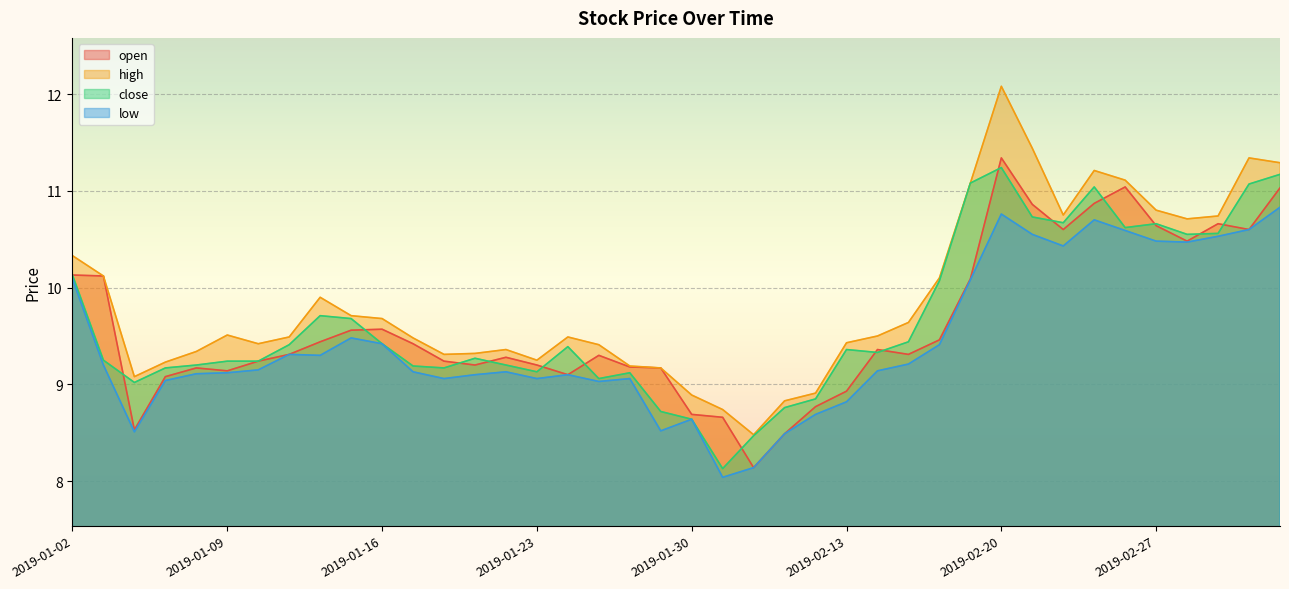

At how many categories does at least one series exceed 12?

1